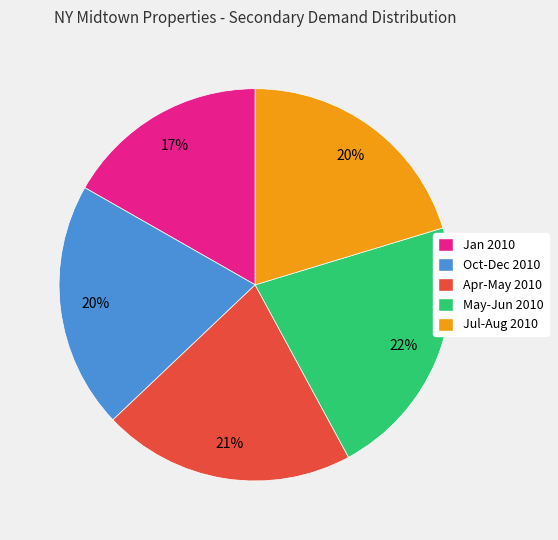

To the nearest percent, what is the combined percentage of Jan 2010 and Jul-Aug 2010?

37%